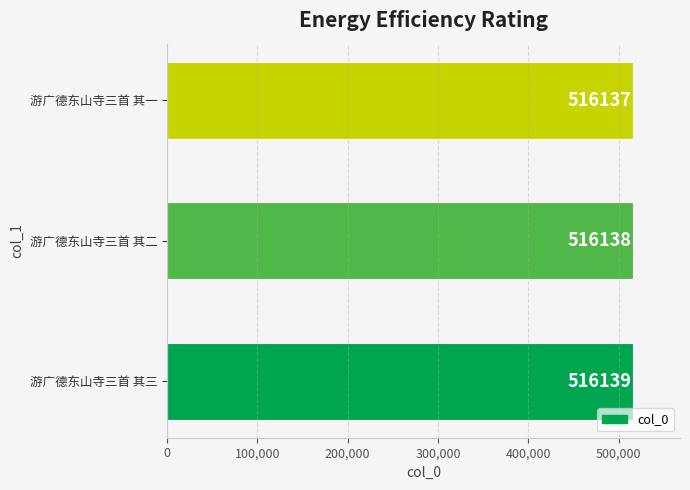

Reading top to bottom, what are all the values shown in this chart?

游广德东山寺三首 其一=516137	游广德东山寺三首 其二=516138	游广德东山寺三首 其三=516139